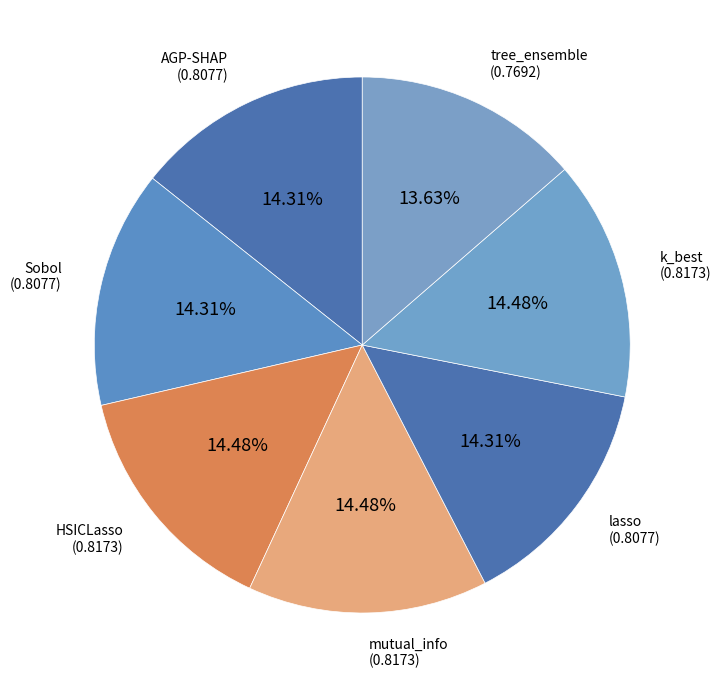

Which slice is the smallest?

tree_ensemble